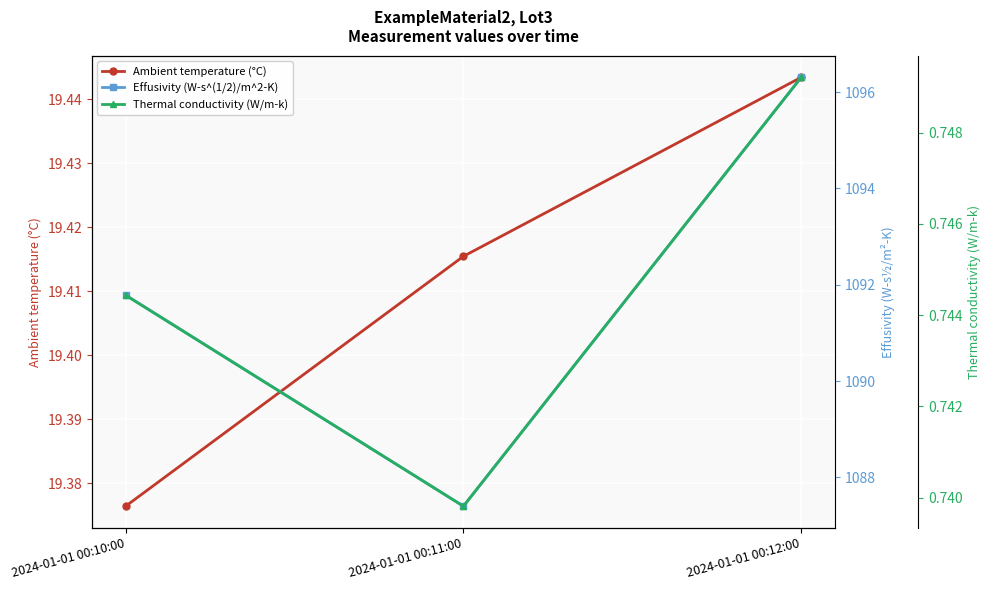

What is the value of the Thermal conductivity (W/m-k) point at the 2nd from the left?

0.7